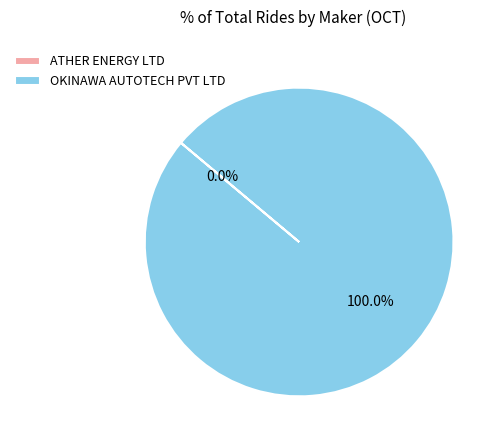

What is the majority slice?

OKINAWA AUTOTECH PVT LTD